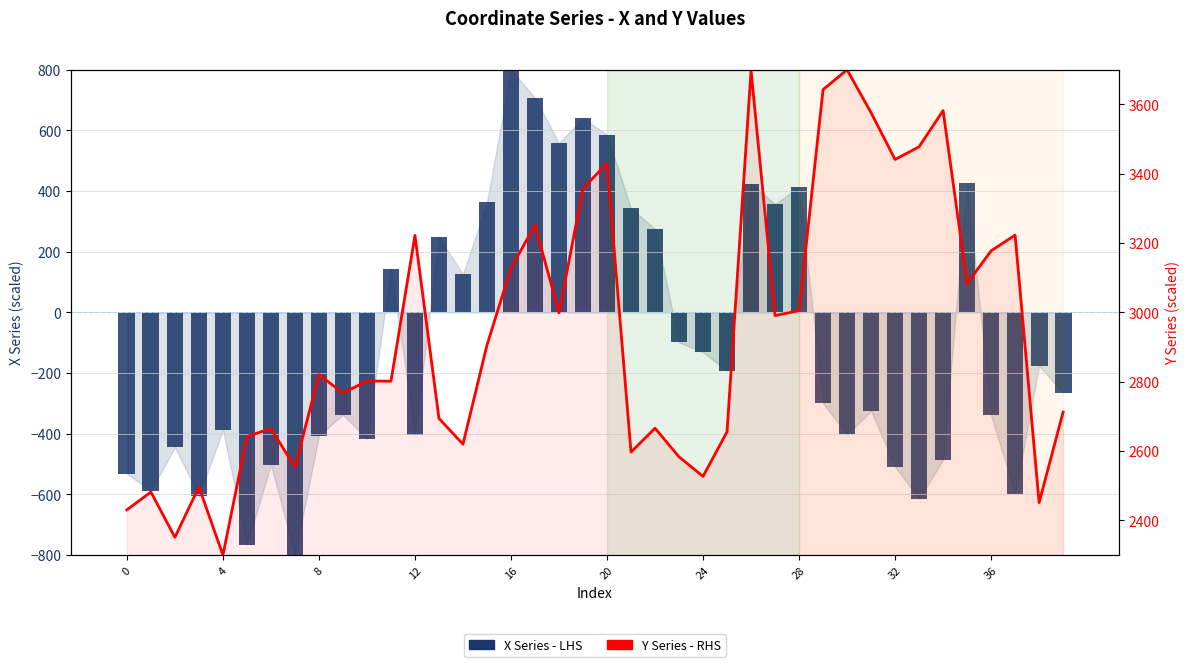

How many values in the X Series - LHS series exceed -265?

19